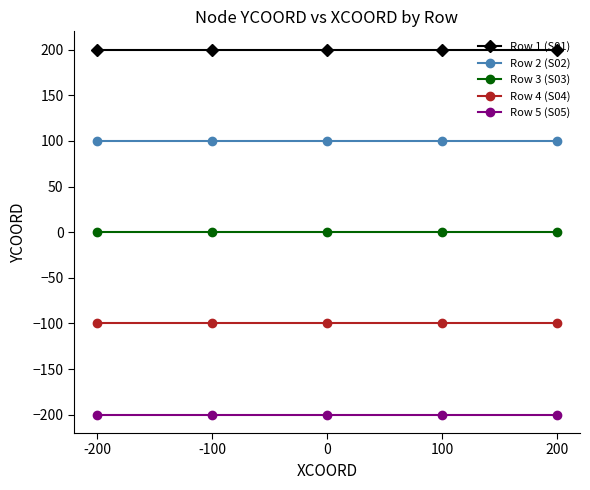

True or false: Row 1 (S01) and Row 2 (S02) cross at least once.

False